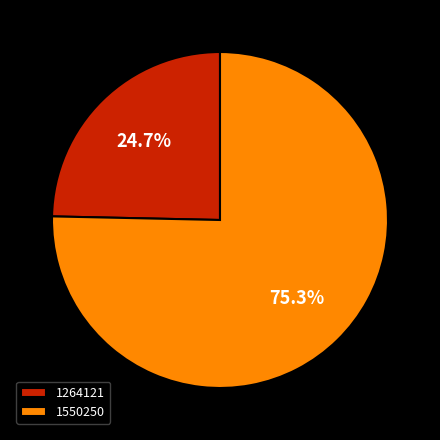

Which has a higher value, 1550250 or 1264121?

1550250